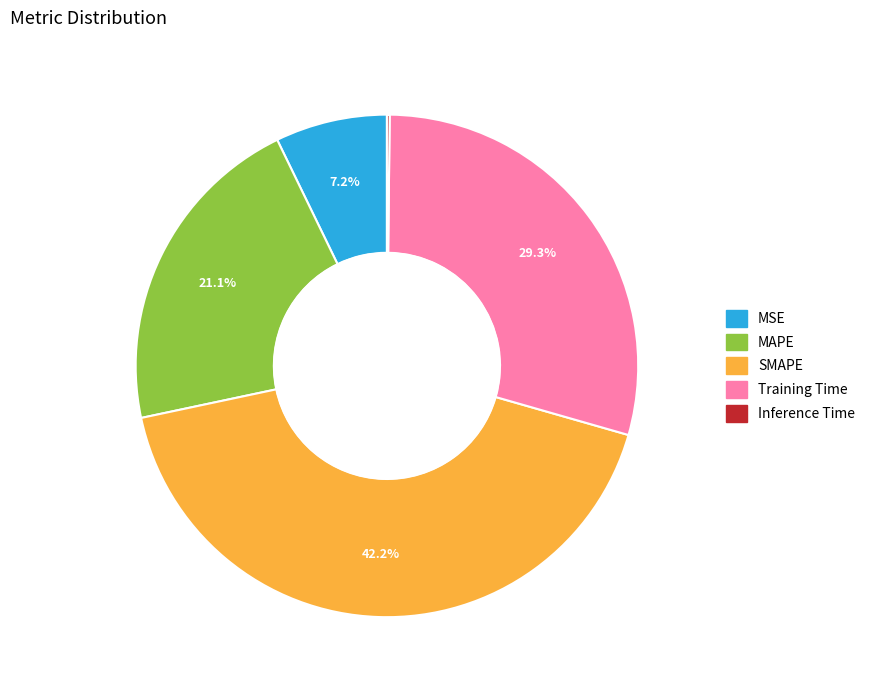

To the nearest percent, what is the average slice percentage?

20%